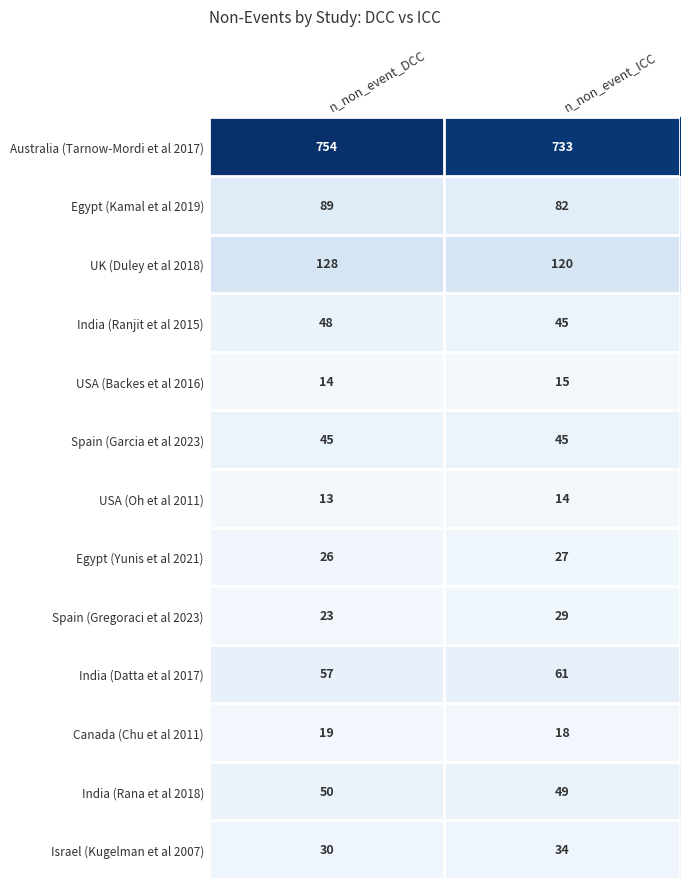

At which category does the chart reach its minimum across all series?

n_non_event_DCC